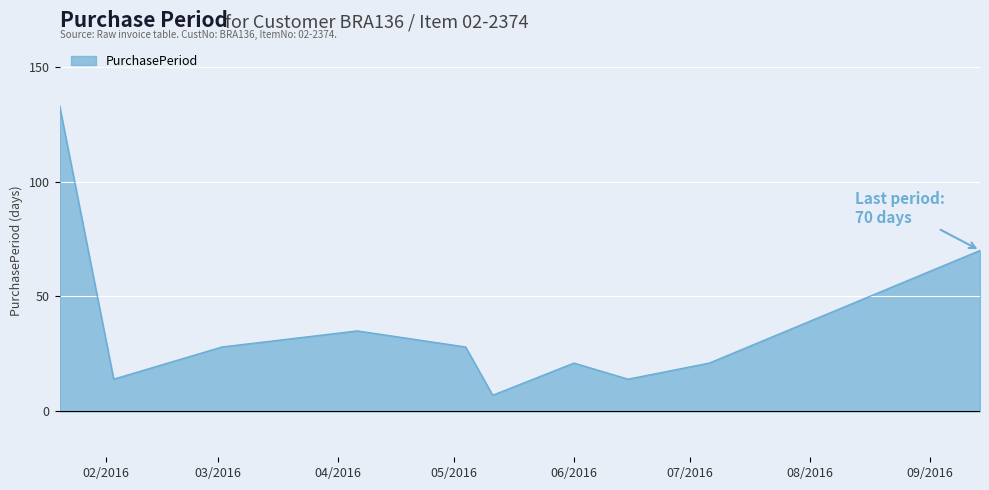

What is the maximum value shown in the chart?

133